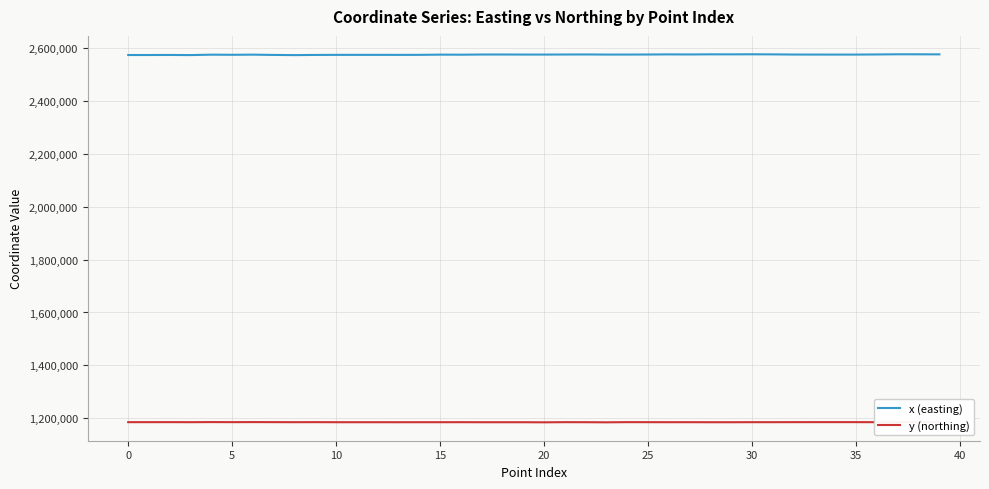

Which series has the largest total across all categories?

x (easting)